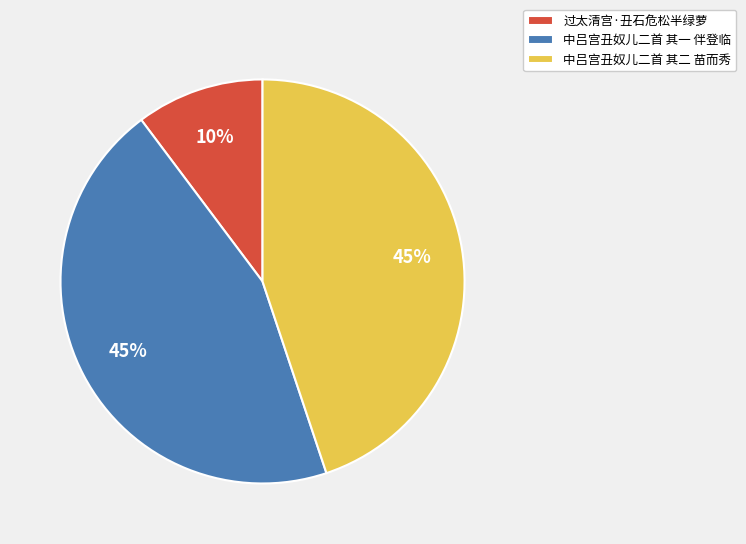

Which slice is the smallest?

过太清宫·丑石危松半绿萝